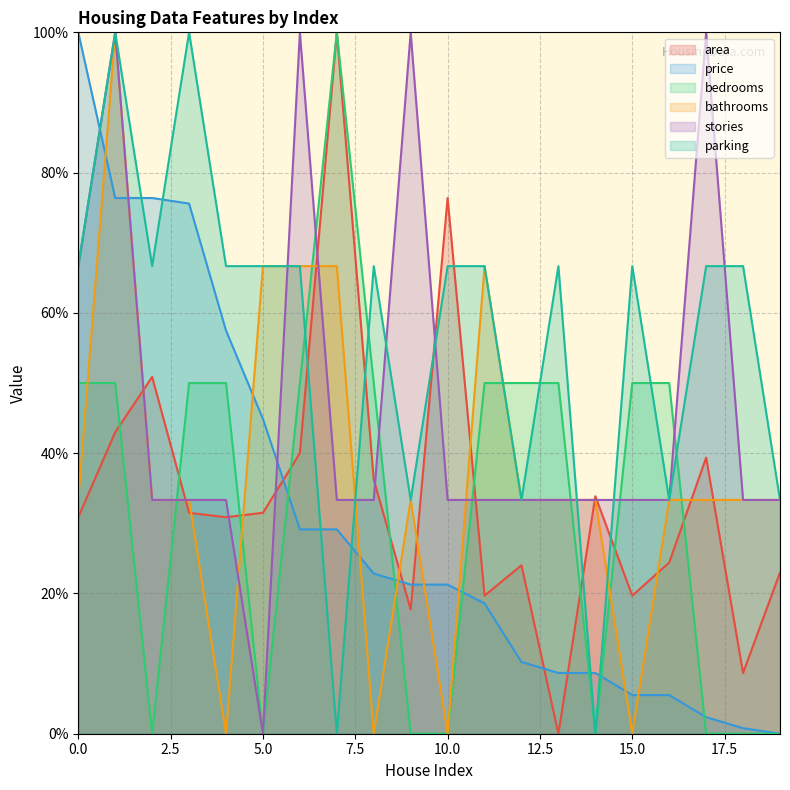

What is the sum of all bathrooms values?

733.3